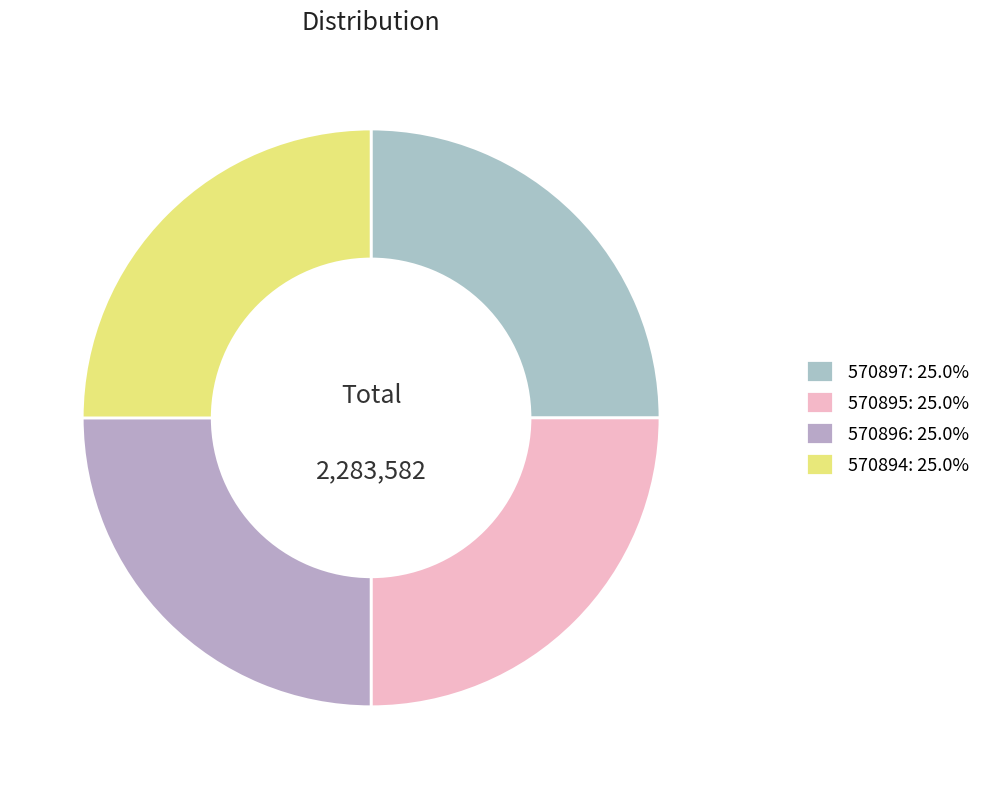

Count the number of slices in the pie.

4